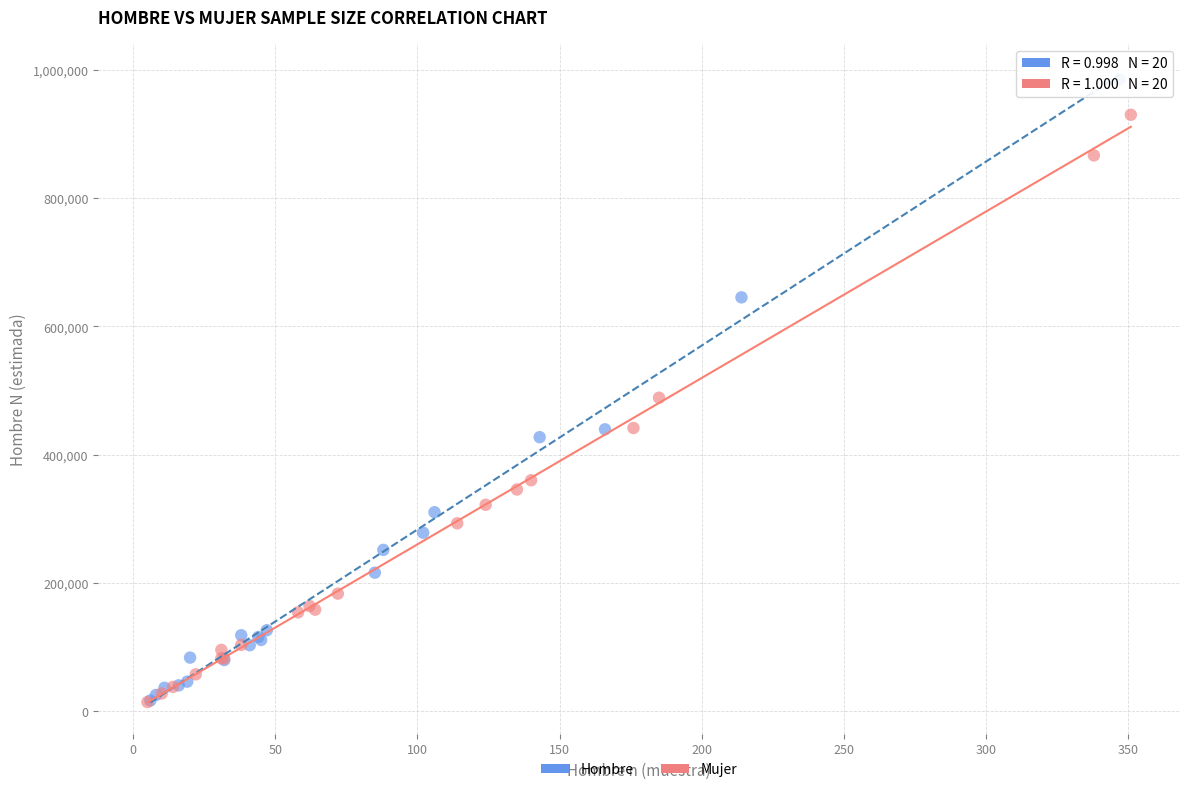

Which series has the widest spread of Y values?

Hombre